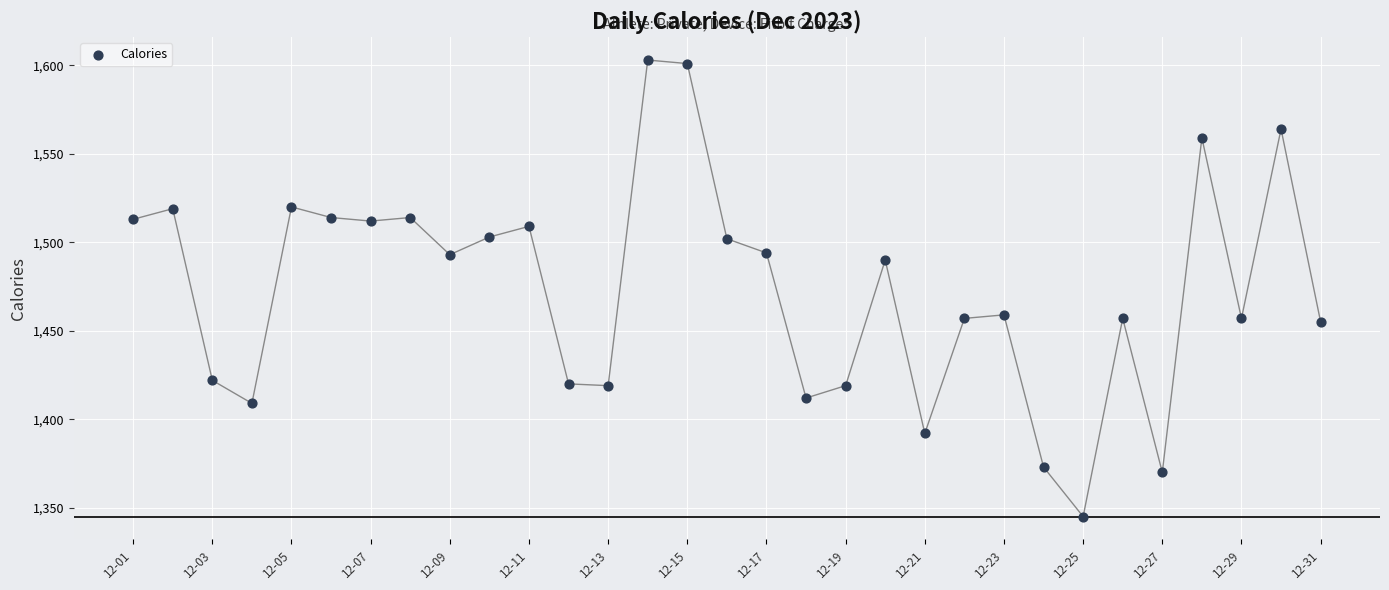

What is the range of Y values (max minus min)?

258